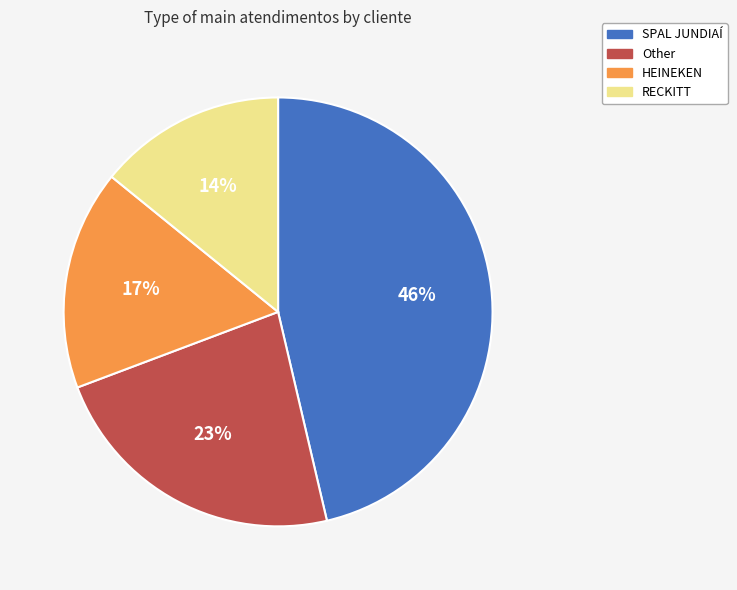

To the nearest percent, what is the combined percentage of HEINEKEN and SPAL JUNDIAÍ?

63%